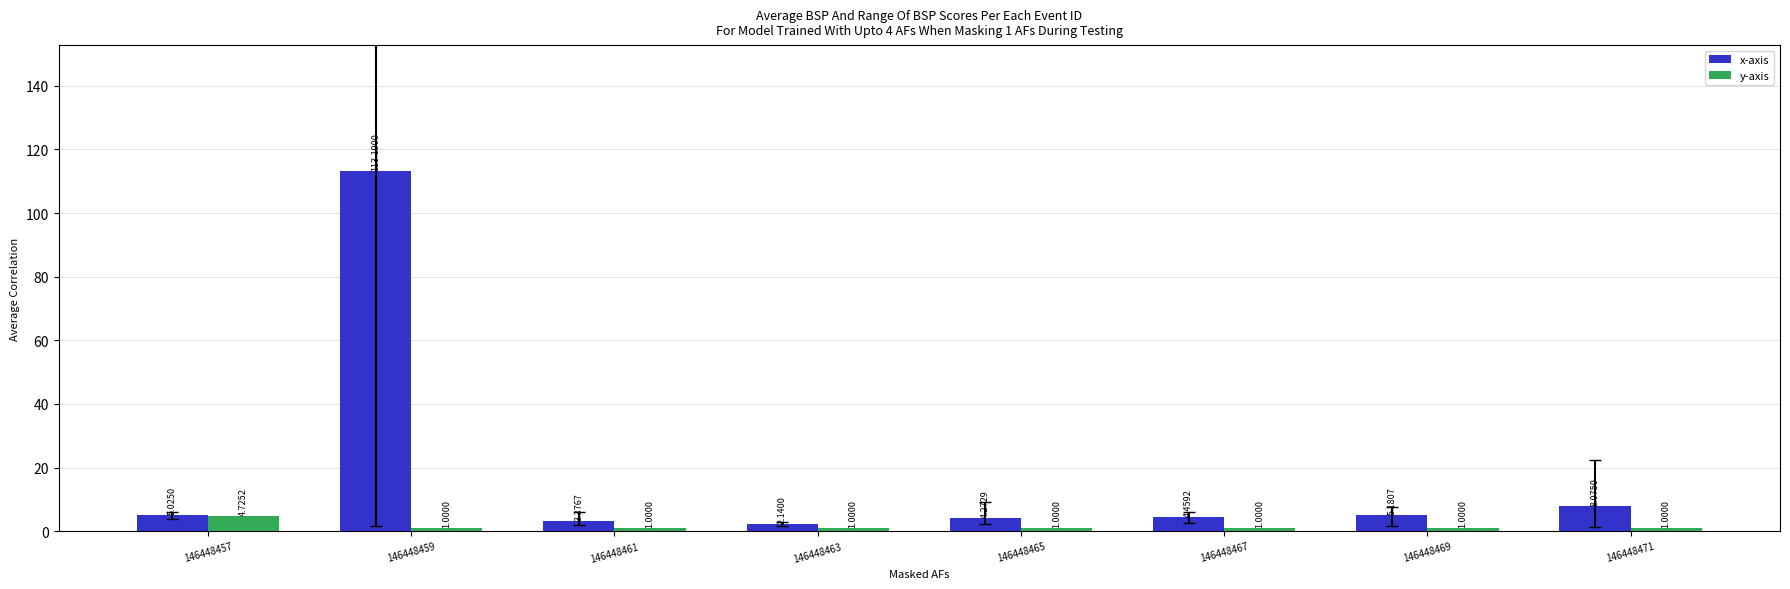

Is the value of x-axis at 146448463 greater than the value of y-axis at 146448461?

Yes